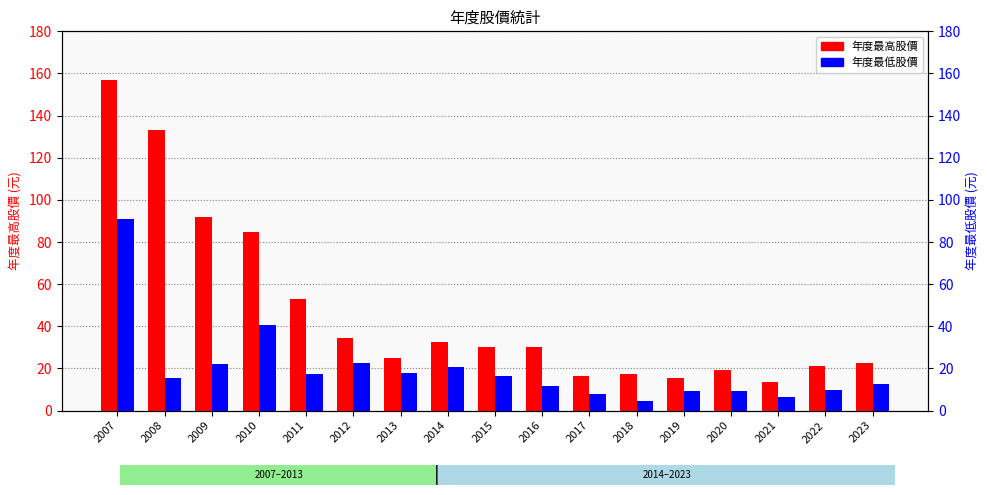

Between 2010 and 2020, which series saw the biggest shift?

年度最高股價